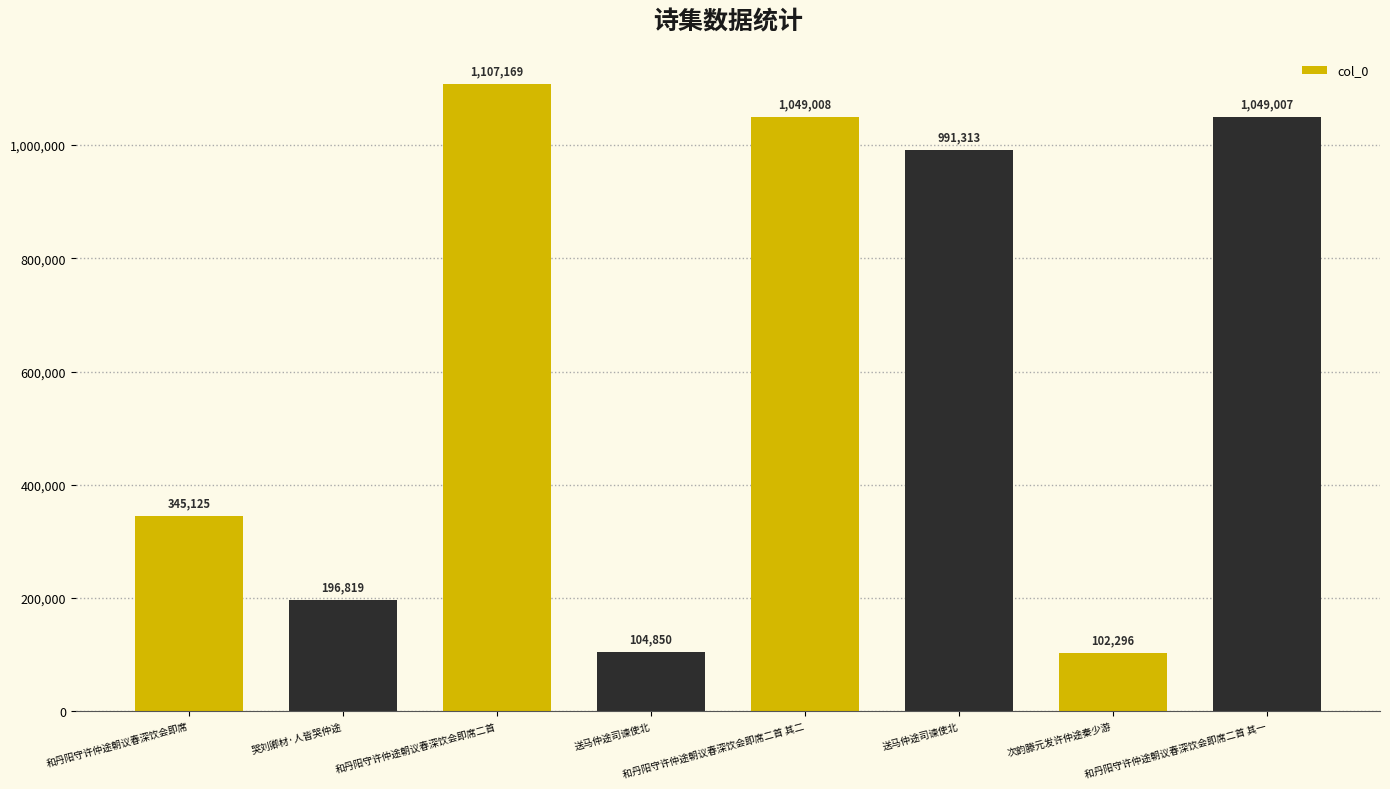

Reading left to right, extract all data points from this chart.

和丹阳守许仲途朝议春深饮会即席=345125	哭刘卿材·人皆哭仲途=196819	和丹阳守许仲途朝议春深饮会即席二首=1107169	送马仲途司谏使北=104850	和丹阳守许仲途朝议春深饮会即席二首 其二=1049008	送马仲途司谏使北=991313	次韵滕元发许仲途秦少游=102296	和丹阳守许仲途朝议春深饮会即席二首 其一=1049007